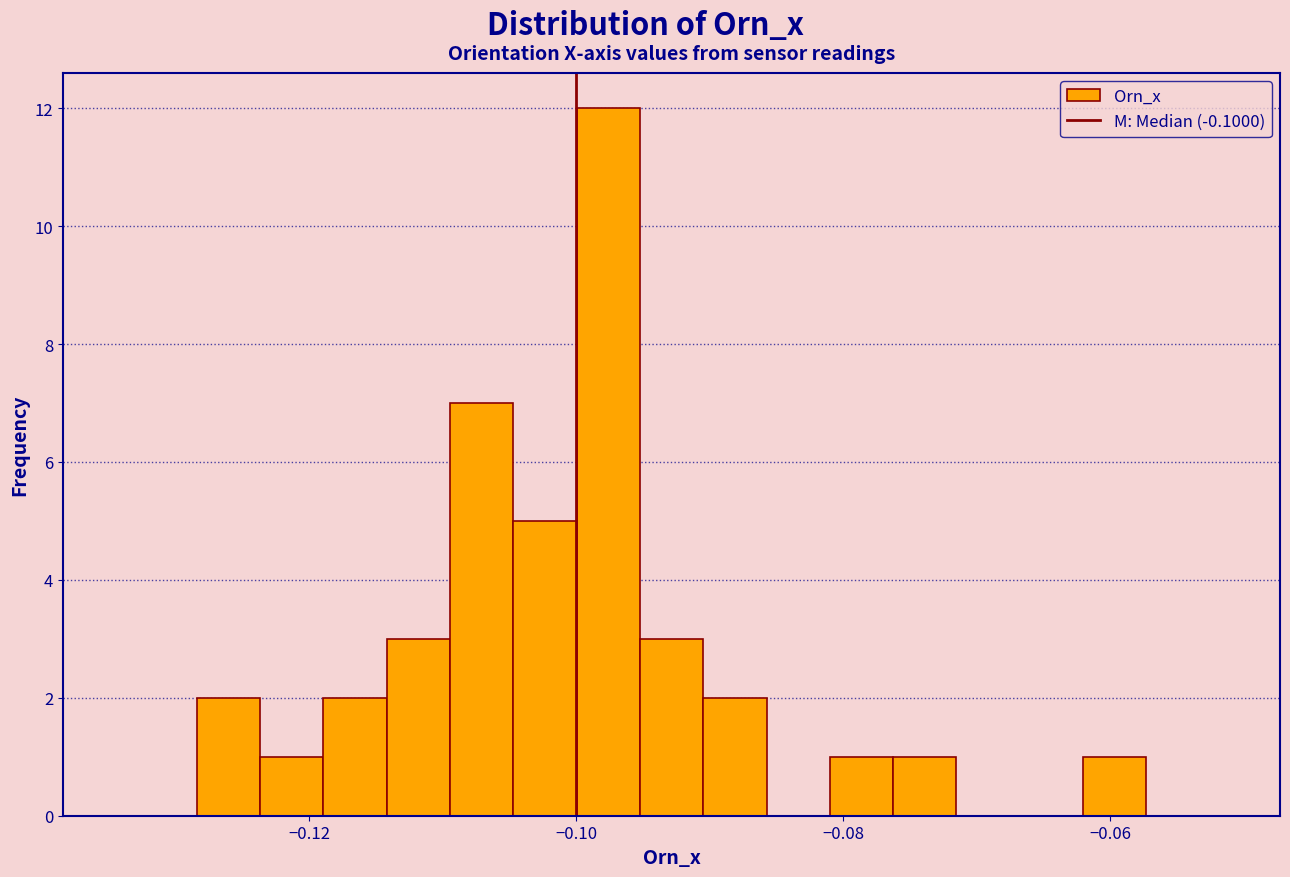

Around what value on the x-axis is the tallest bar? Give the approximate position of its centre, as read against the axis.

-0.098